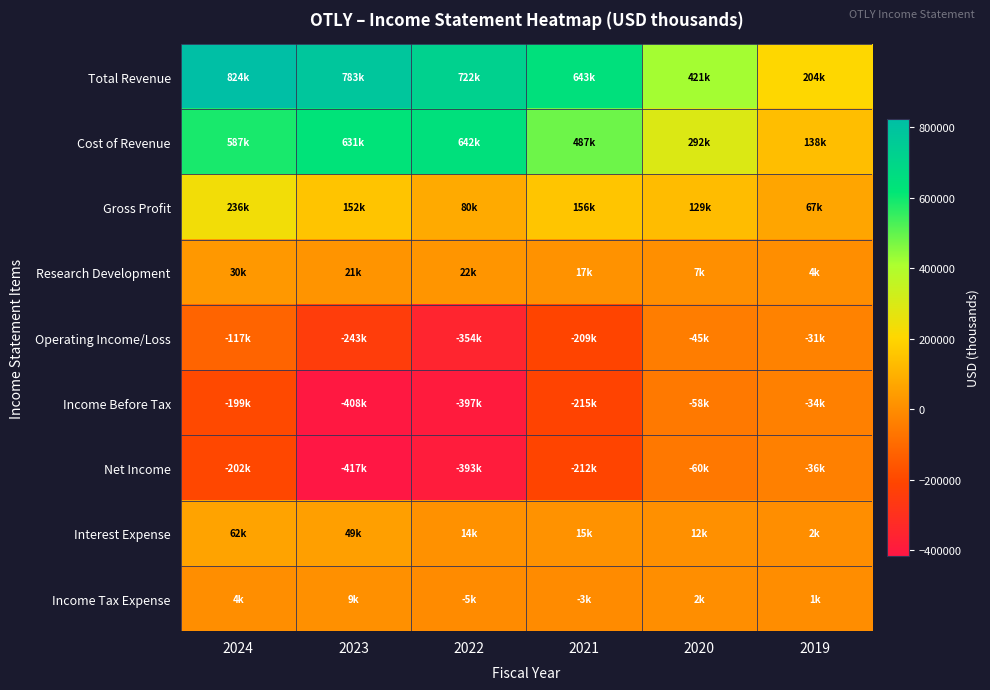

Which series has the largest total across all categories?

Total Revenue